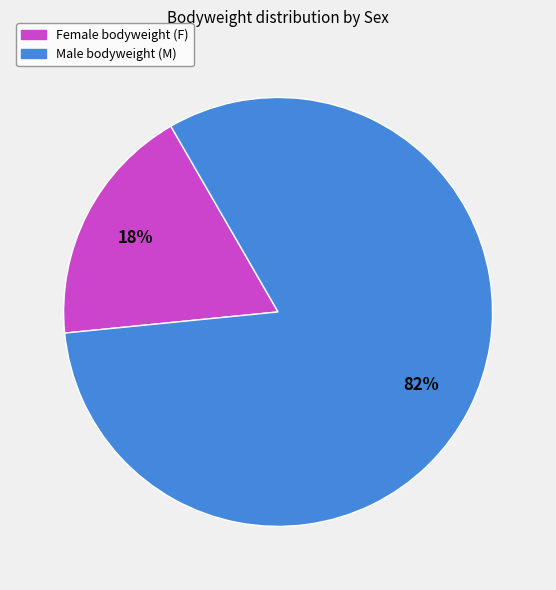

To the nearest percent, what is the average slice percentage?

50%